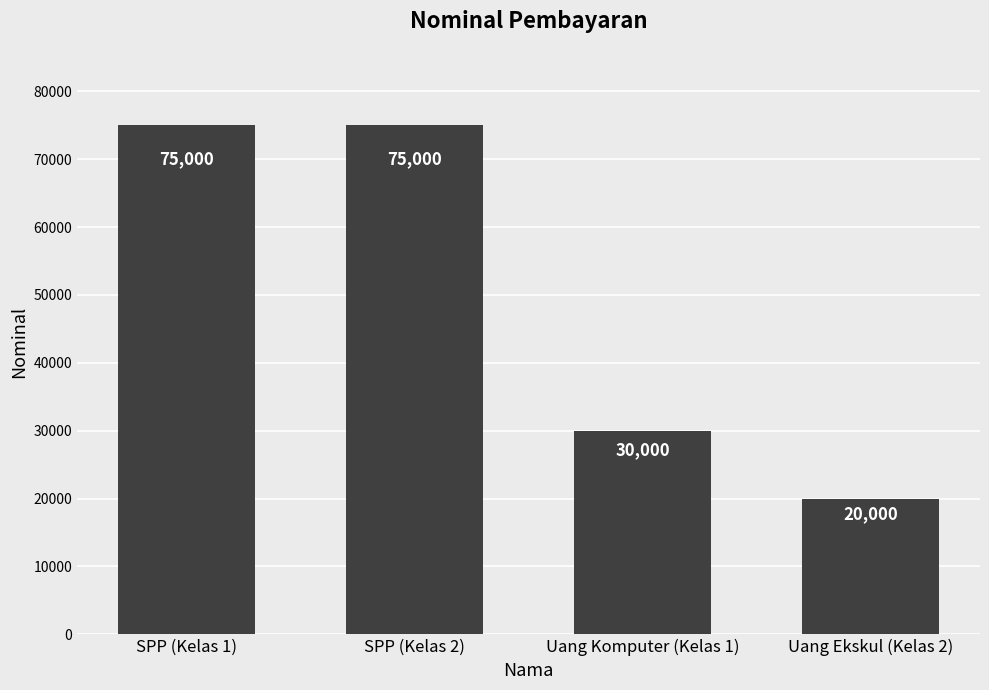

Which has a higher value, Uang Komputer (Kelas 1) or SPP (Kelas 2)?

SPP (Kelas 2)